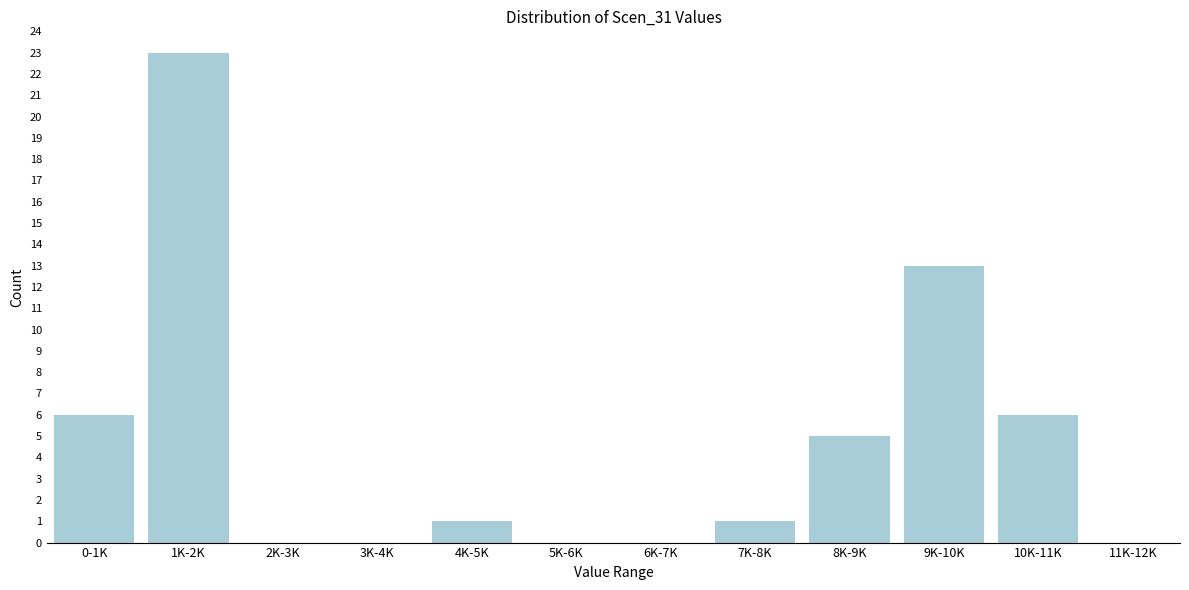

Reading left to right, what are all the values shown in this chart?

0-1K=6	1K-2K=23	2K-3K=0	3K-4K=0	4K-5K=1	5K-6K=0	6K-7K=0	7K-8K=1	8K-9K=5	9K-10K=13	10K-11K=6	11K-12K=0